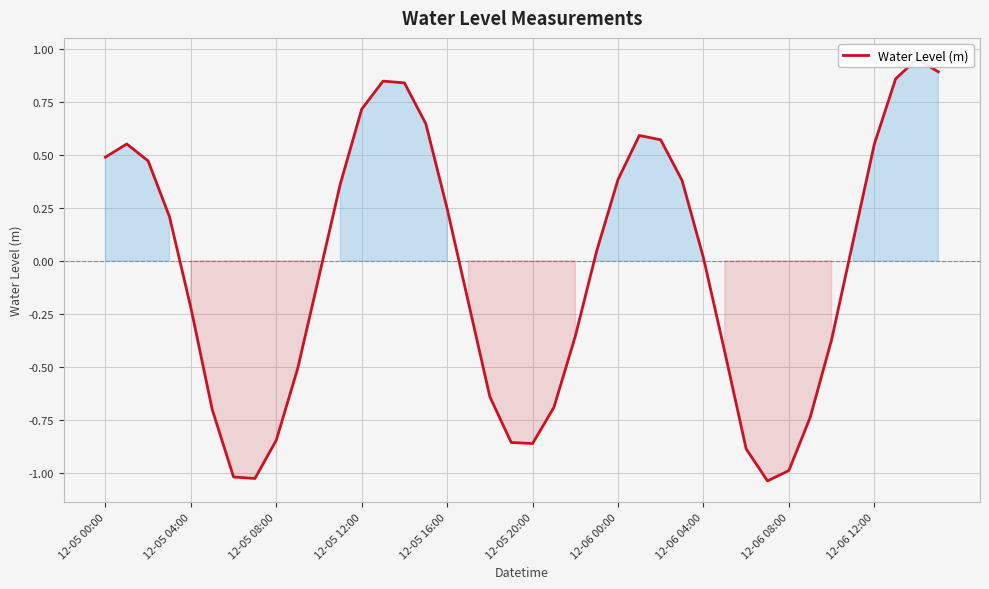

Reading right to left, what are all the values shown in this chart?

0.9	1.0	0.9	0.5	0.1	-0.4	-0.7	-1.0	-1.0	-0.9	-0.4	0.0	0.4	0.6	0.6	0.4	0.0	-0.4	-0.7	-0.9	-0.9	-0.6	-0.2	0.2	0.6	0.8	0.8	0.7	0.4	-0.1	-0.5	-0.8	-1.0	-1.0	-0.7	-0.2	0.2	0.5	0.6	0.5